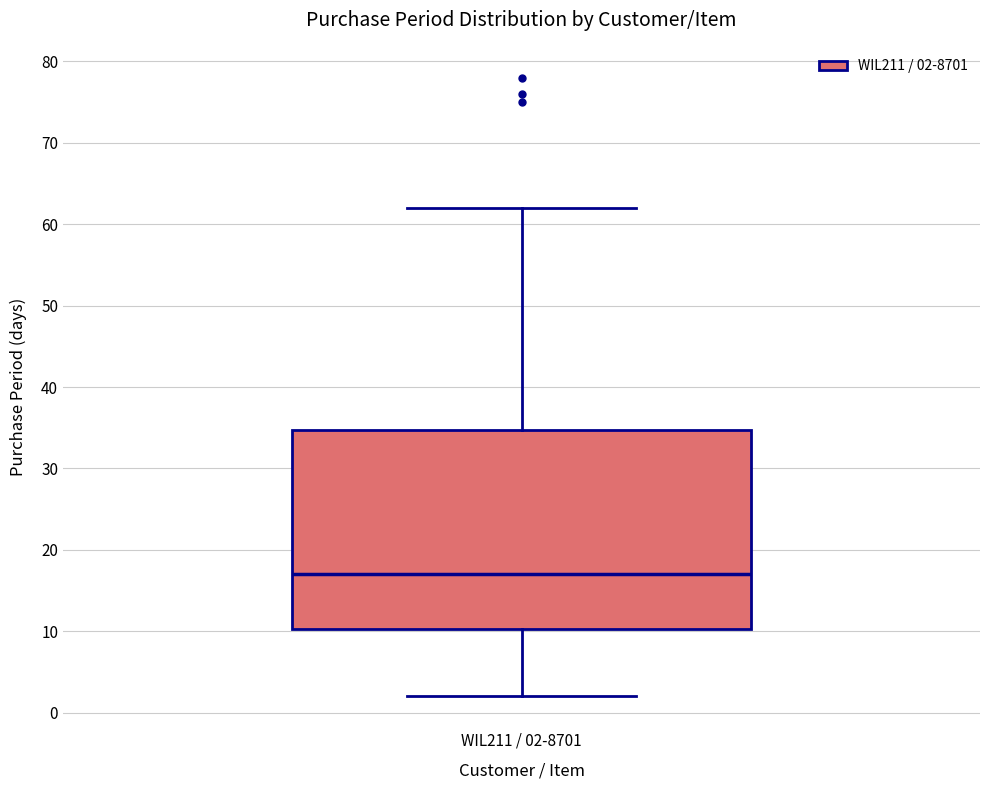

Read this box plot against the y-axis: the position of the median line, the range covered by the box, and the ends of both whiskers. The values are not printed on the chart, so give them approximately, as read against the axis.

median 17, box 10 to 35, whiskers 2 to 62